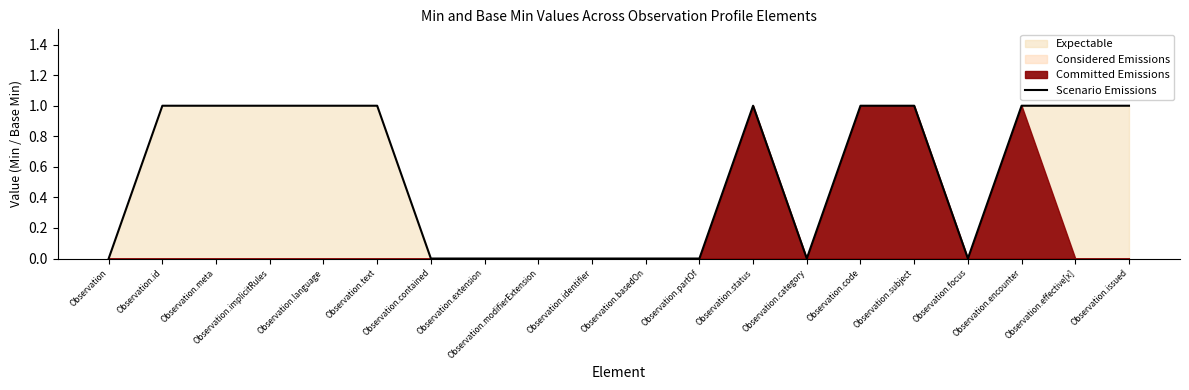

True or false: Scenario Emissions has a value of 1 at Observation.issued.

True